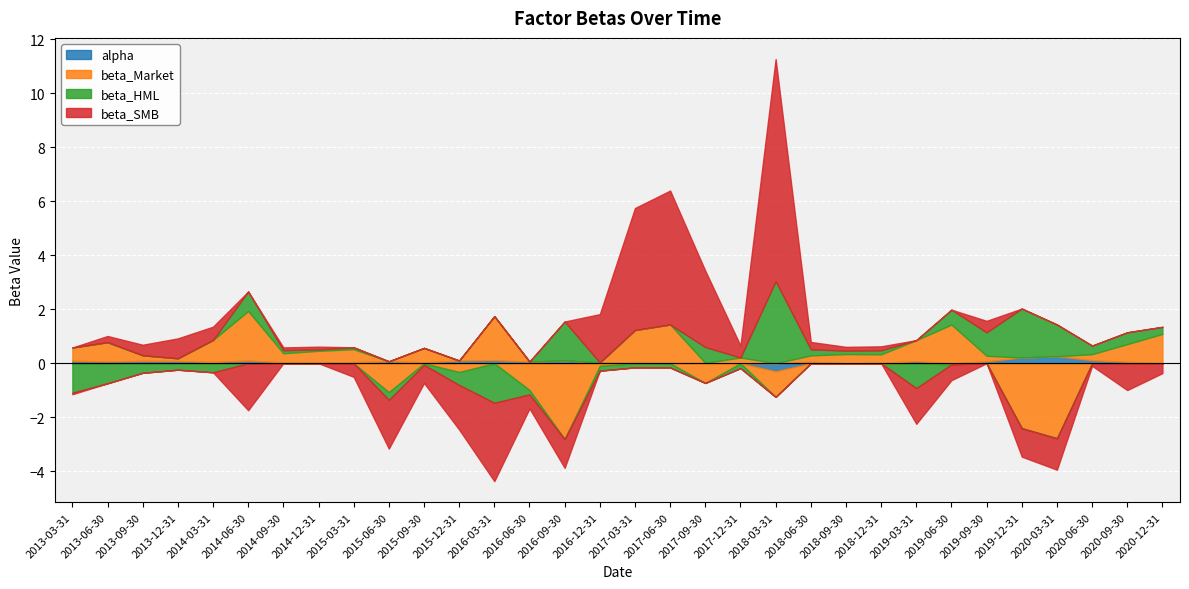

How many lines are shown in the chart?

4